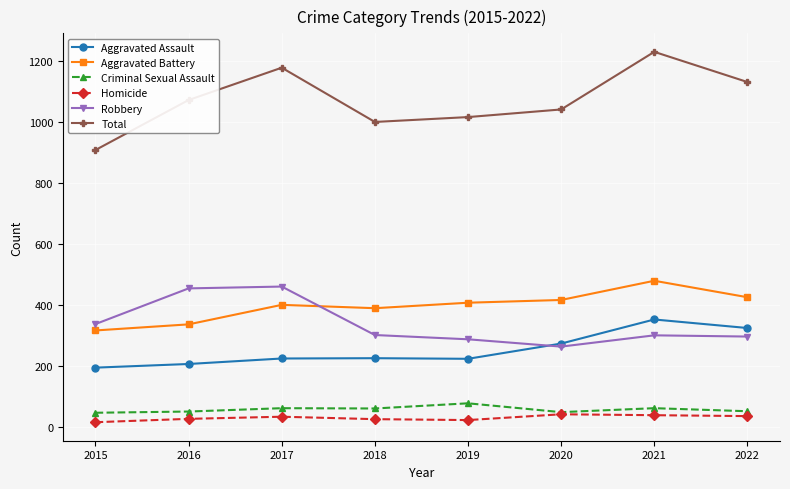

At which label does Aggravated Battery reach its peak?

2021